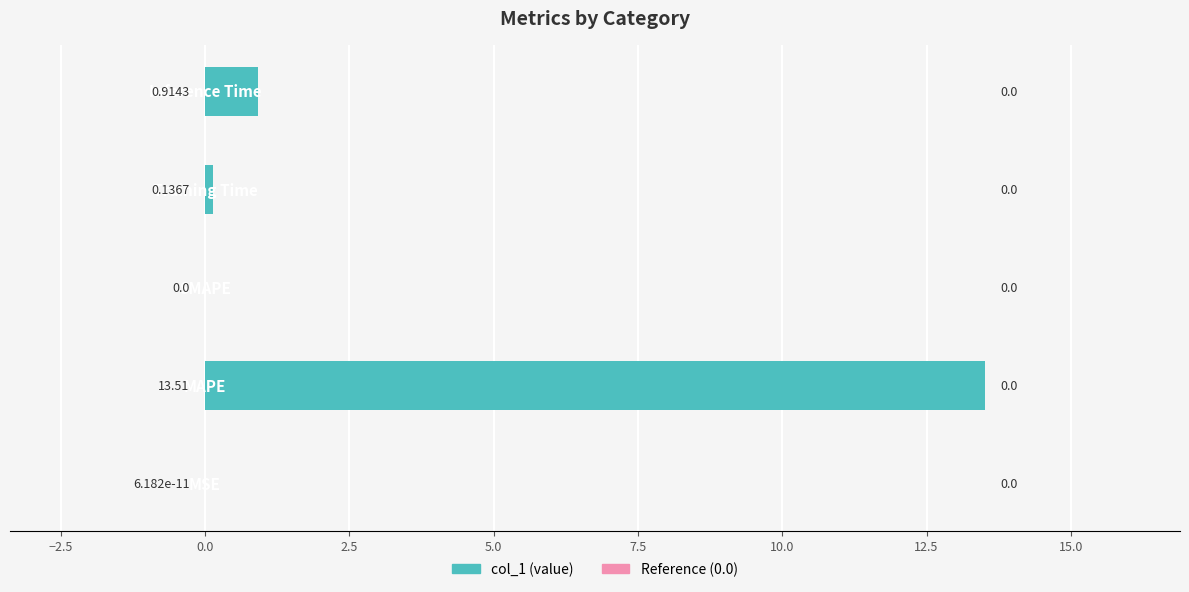

What is the sum of all values?

14.6